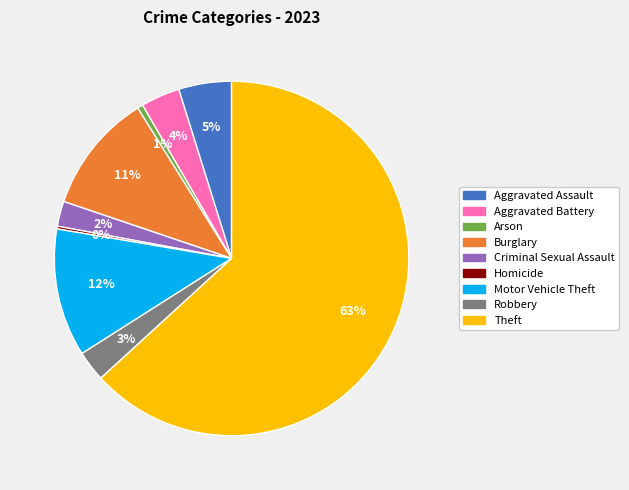

Which has a higher value, Burglary or Theft?

Theft